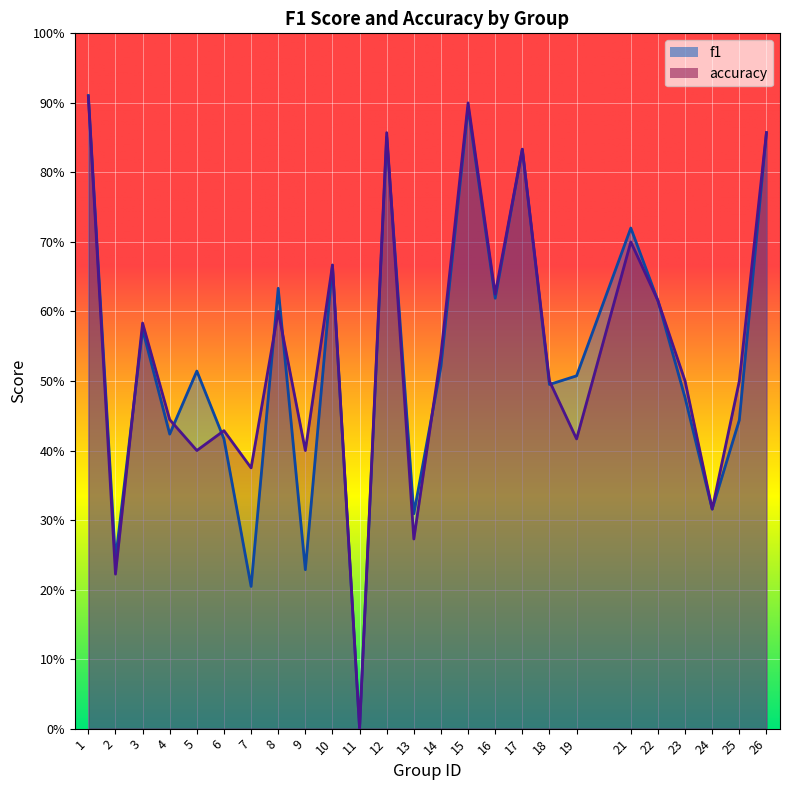

Where is accuracy nearest to the value 0?

11